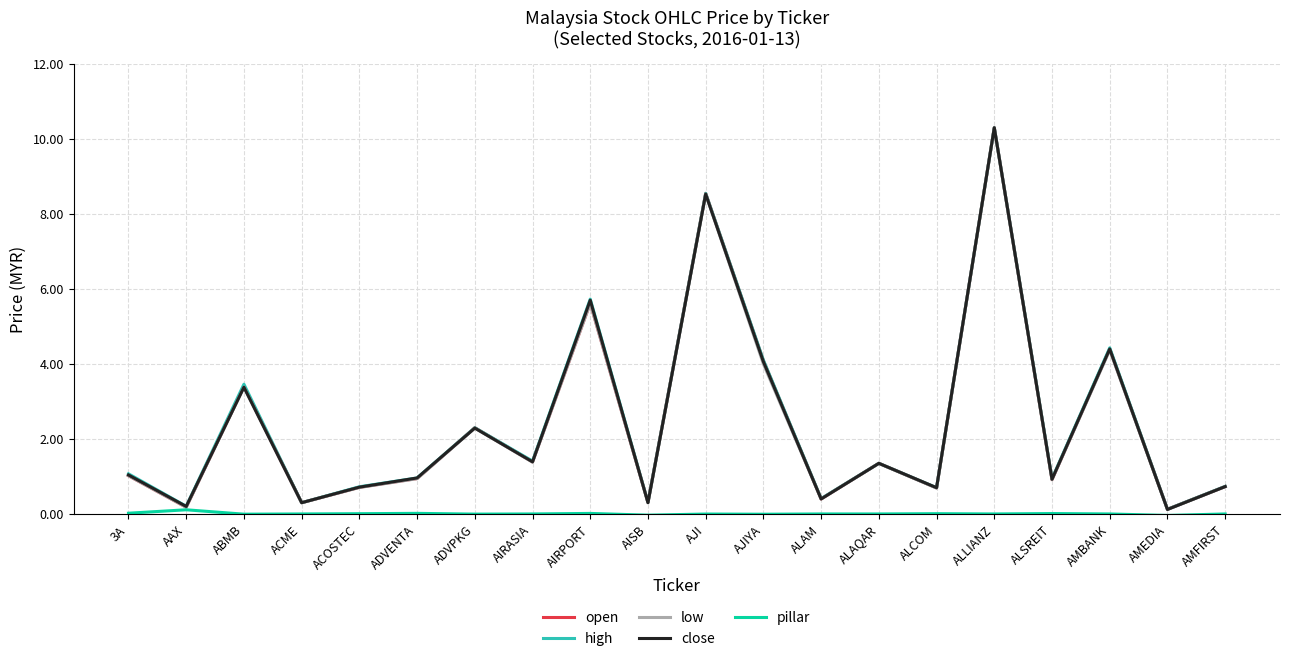

What is the difference between the highest and lowest values at AJIYA?

4.1